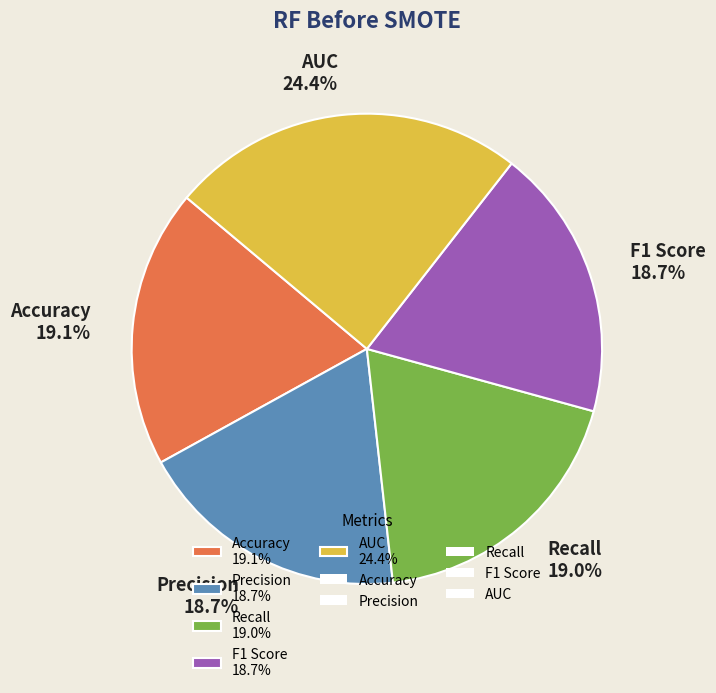

Count the number of slices in the pie.

5